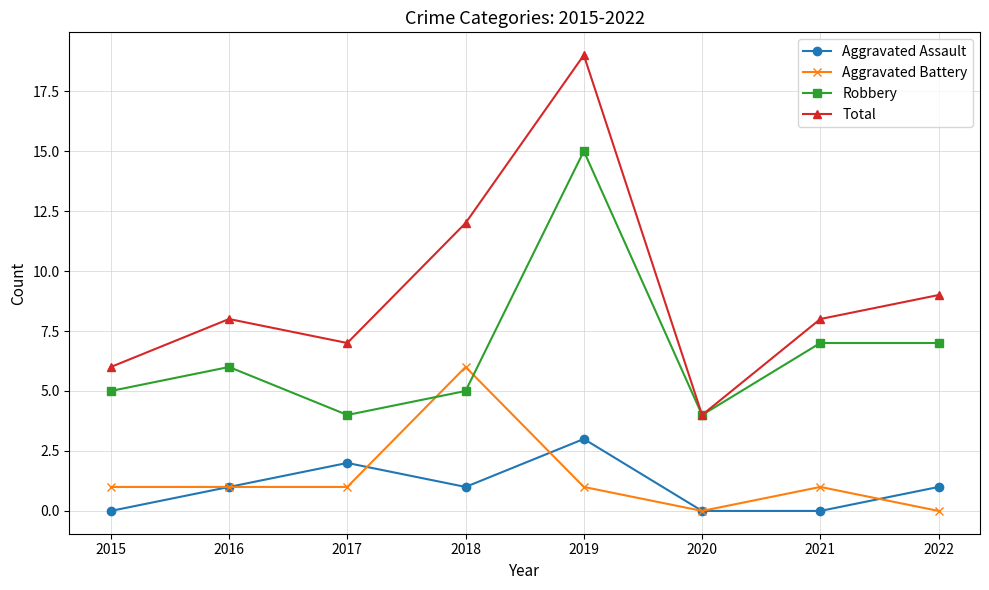

Which series has the largest total across all categories?

Total